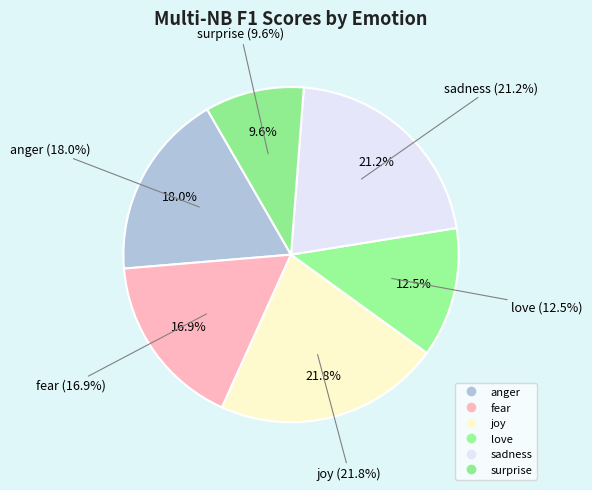

Is it true that anger is 3% of the pie?

False